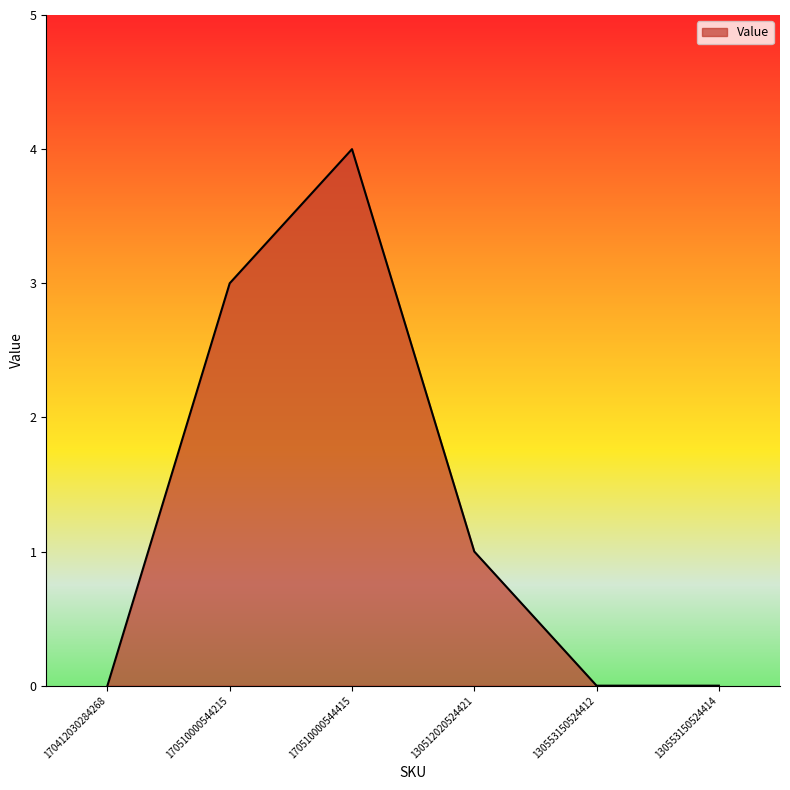

What position from the right is 130553150524414?

1